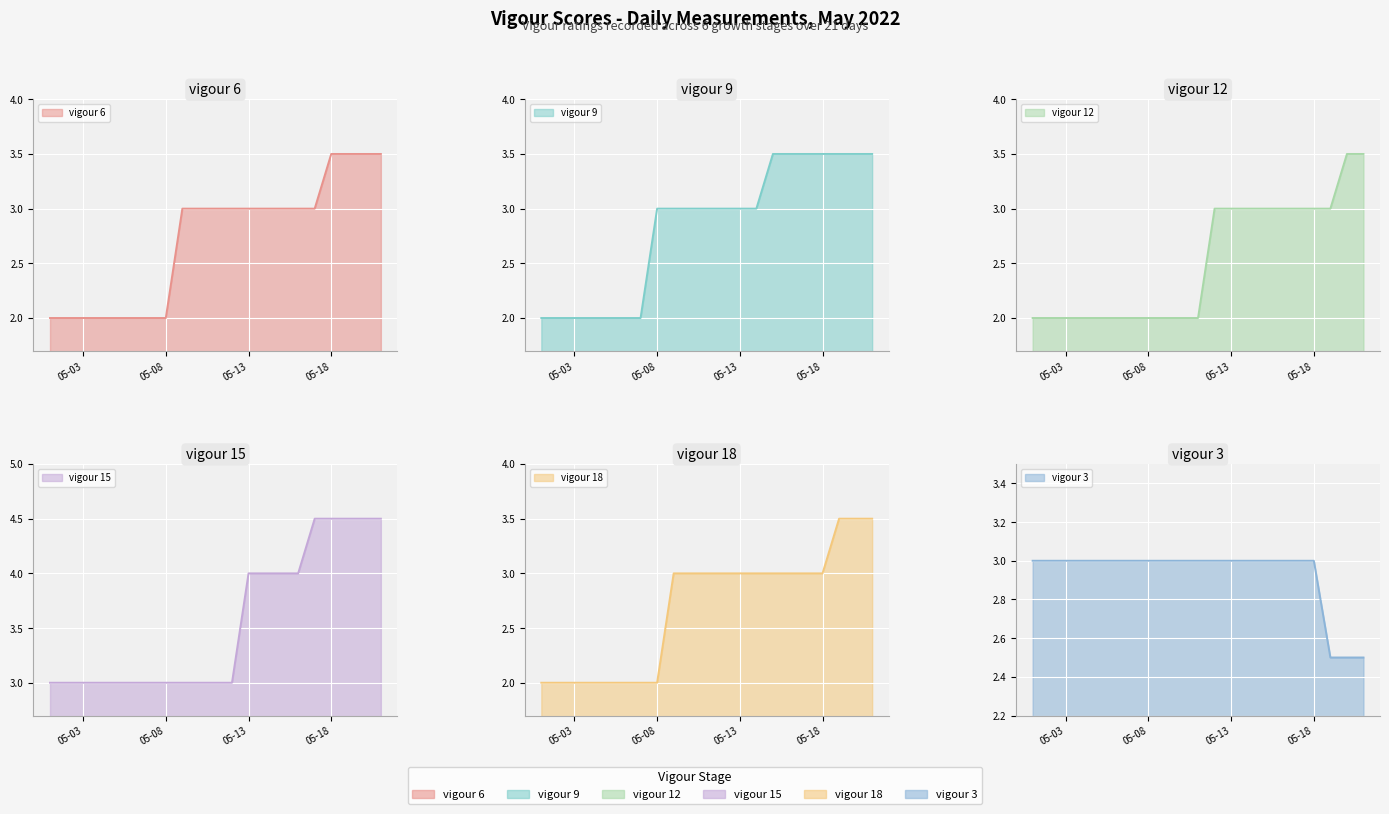

Does the chart display data point markers on the line(s)?

No